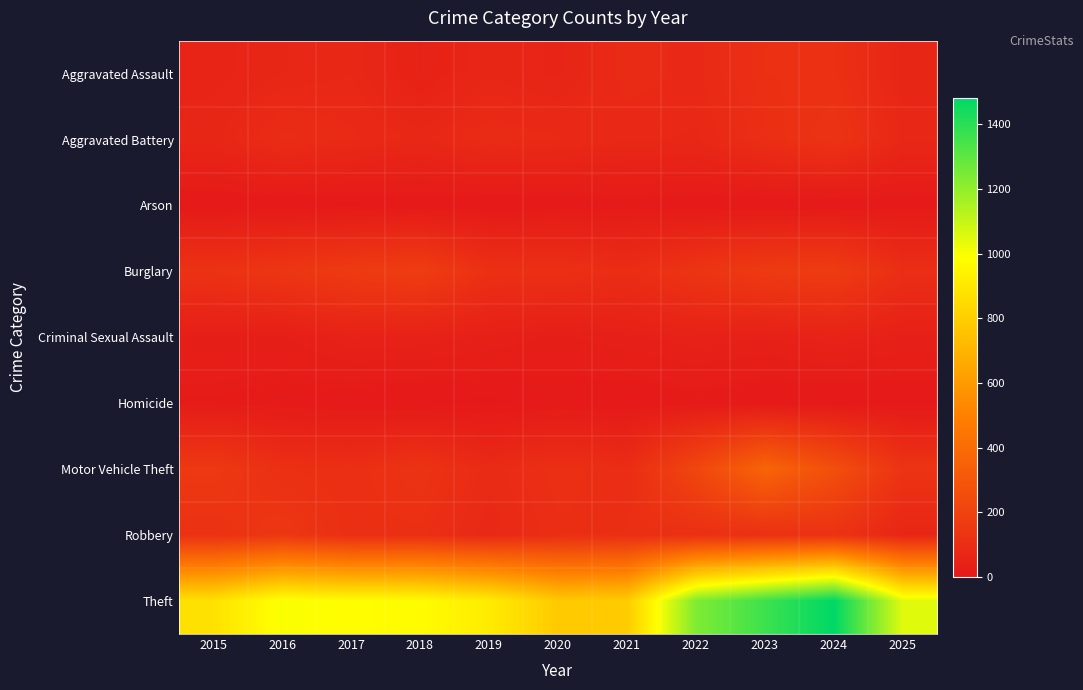

How many distinct data groups are displayed?

9